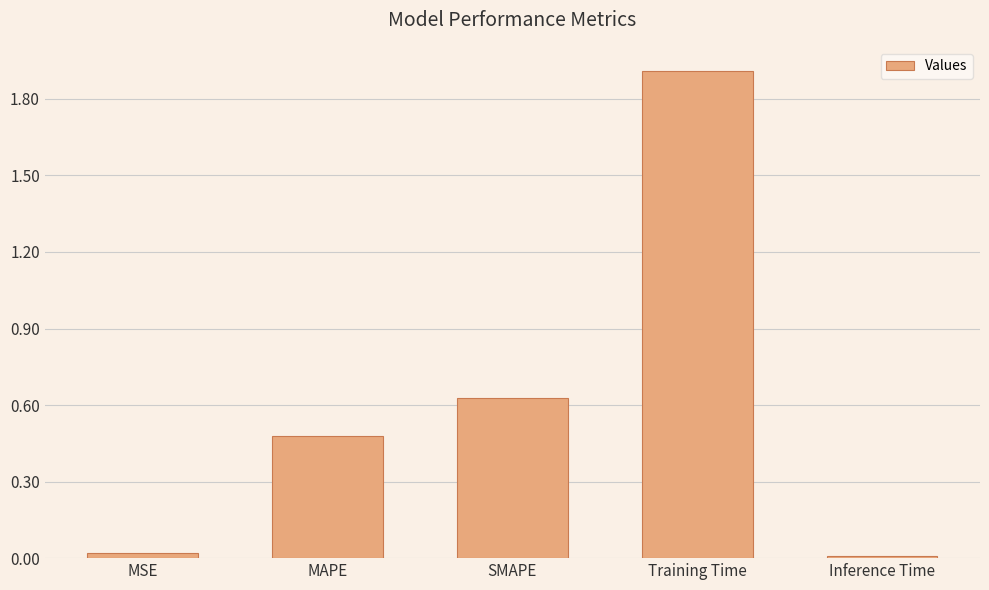

What is the difference between the maximum and second lowest values?

1.9